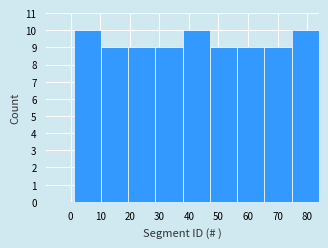

Reading left to right, list every bar in this chart as the range it spans on the x-axis followed by its height. Neither the bar edges nor the heights are printed on the chart, so give them approximately, as read against the axes.

1 to 10: 10
10 to 19: 9
19 to 29: 9
29 to 38: 9
38 to 47: 10
47 to 56: 9
56 to 66: 9
66 to 75: 9
75 to 84: 10